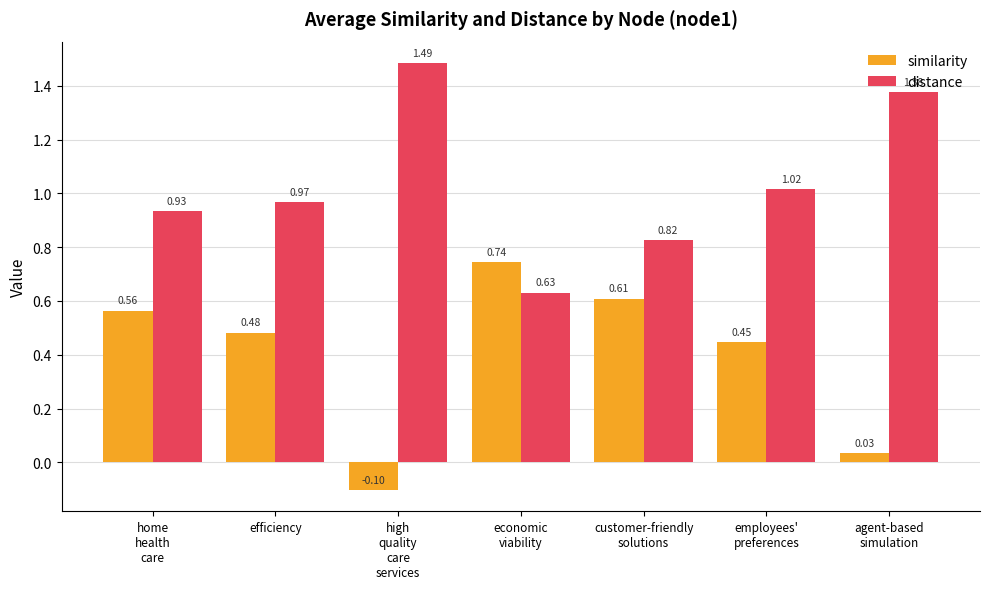

Rank the series by their average value, from highest to lowest.

distance, similarity